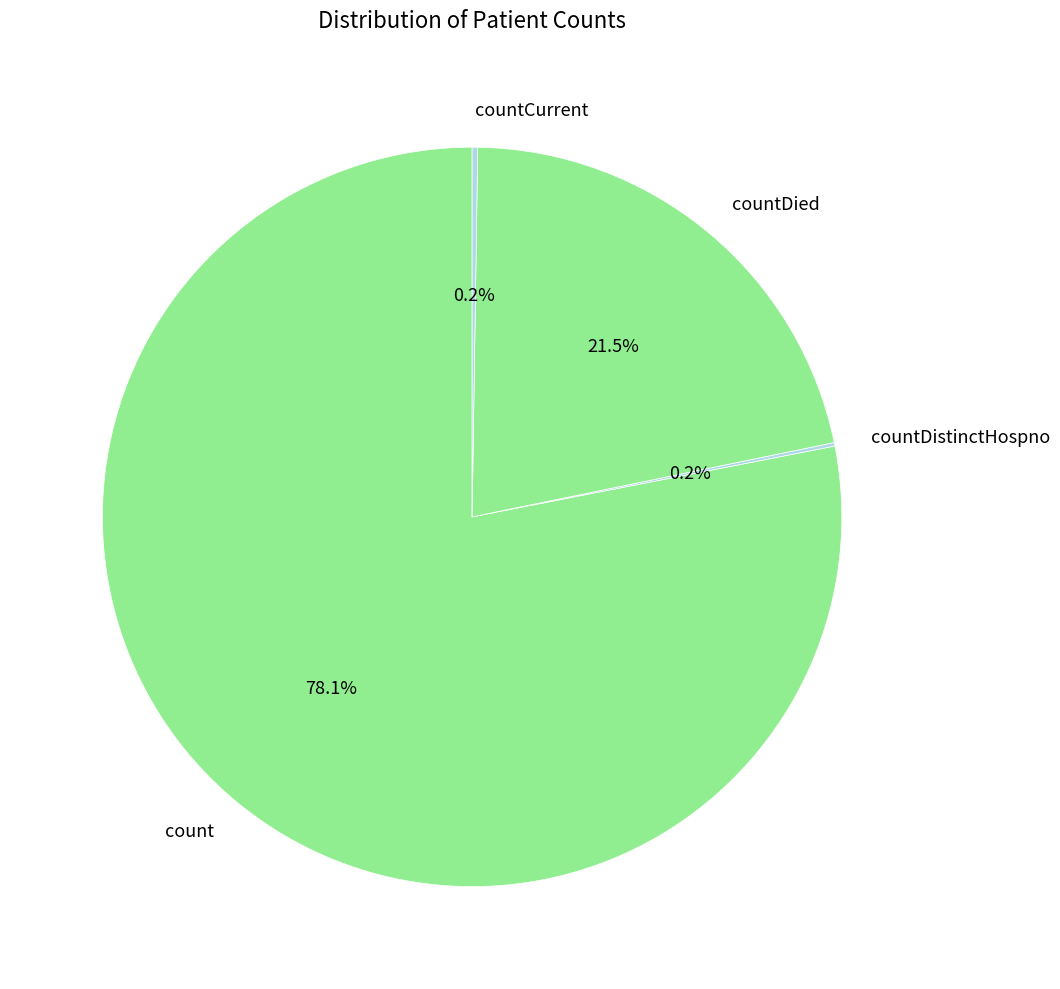

Is the sum of count and countDied greater than half?

Yes